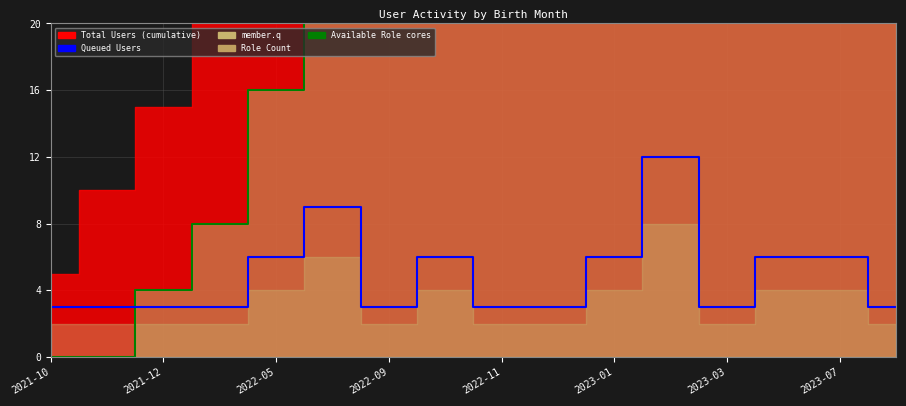

Count the Queued Users values in the range 3 to 6.

14